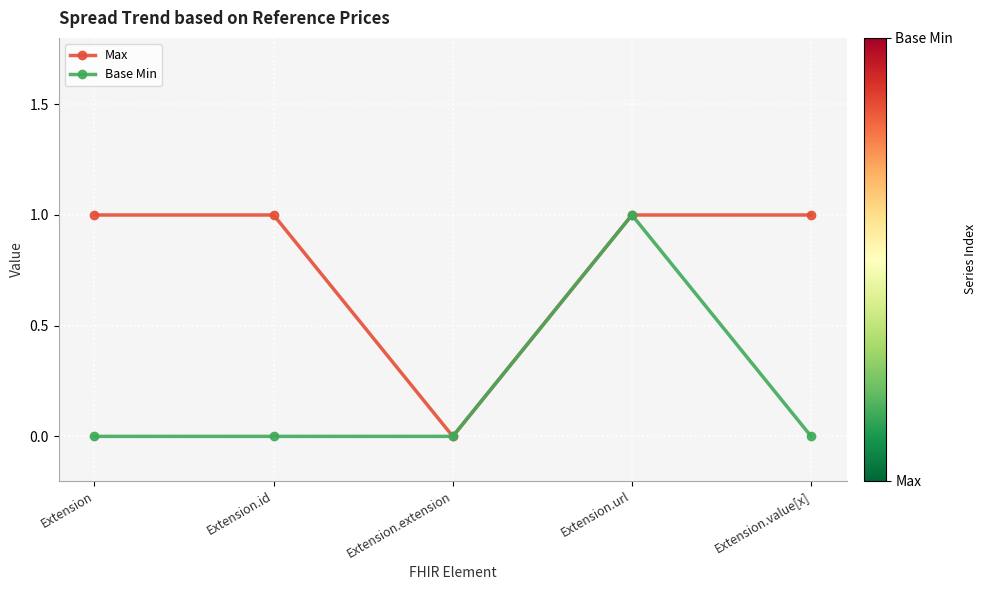

At which label does Base Min reach its peak?

Extension.url